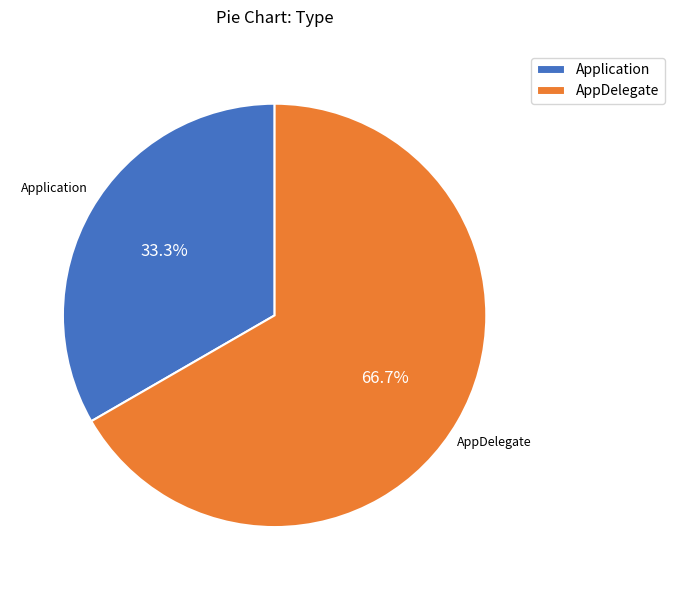

To the nearest percent, what percentage of the pie is Application?

33%